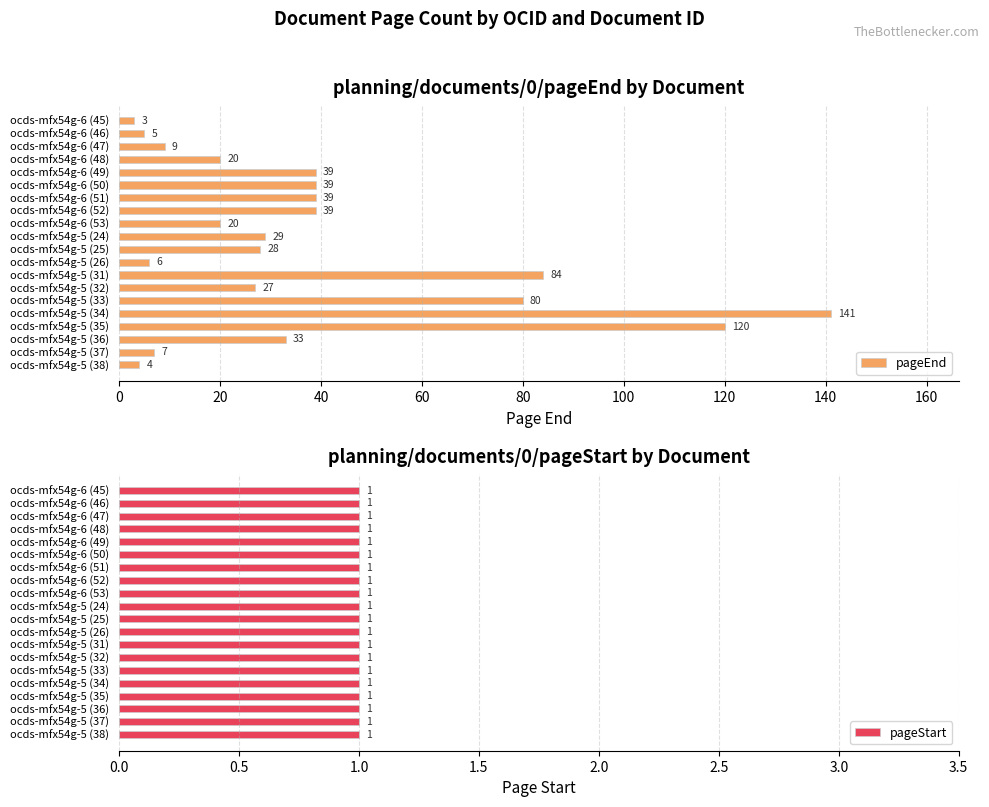

Which series has the largest total across all categories?

pageEnd